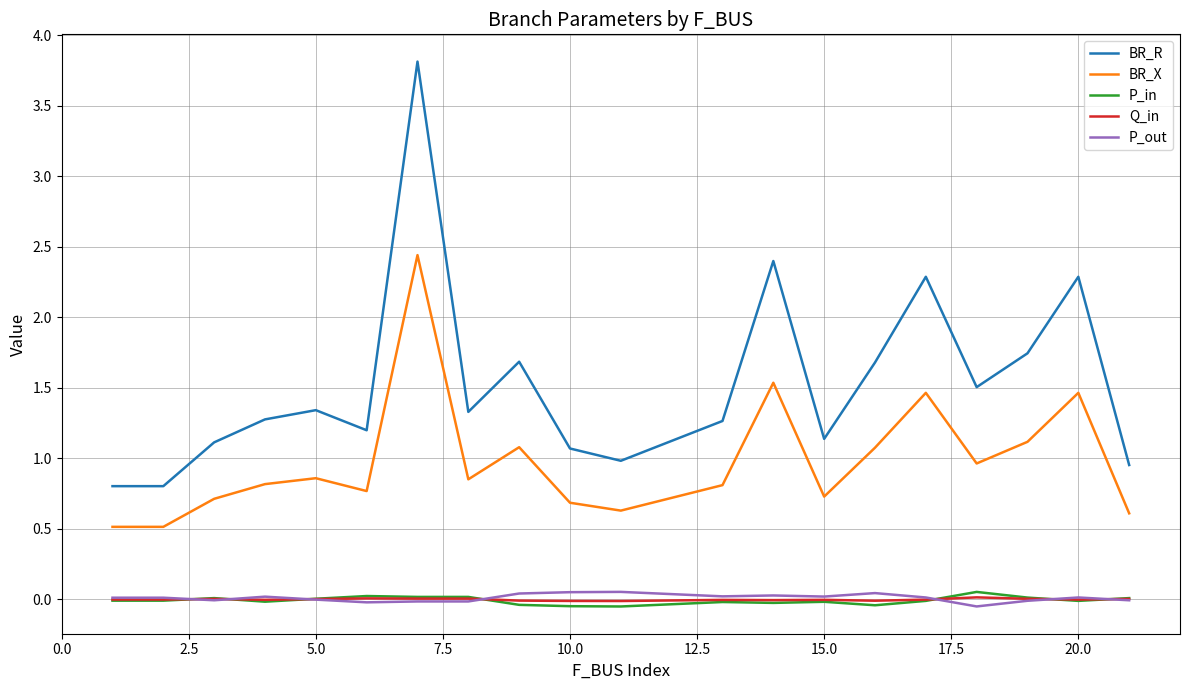

Which series has the widest spread of values?

BR_R